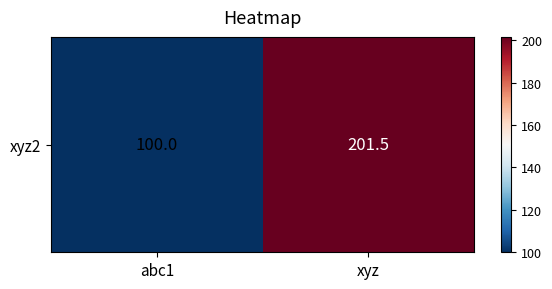

What is the average value?

150.8